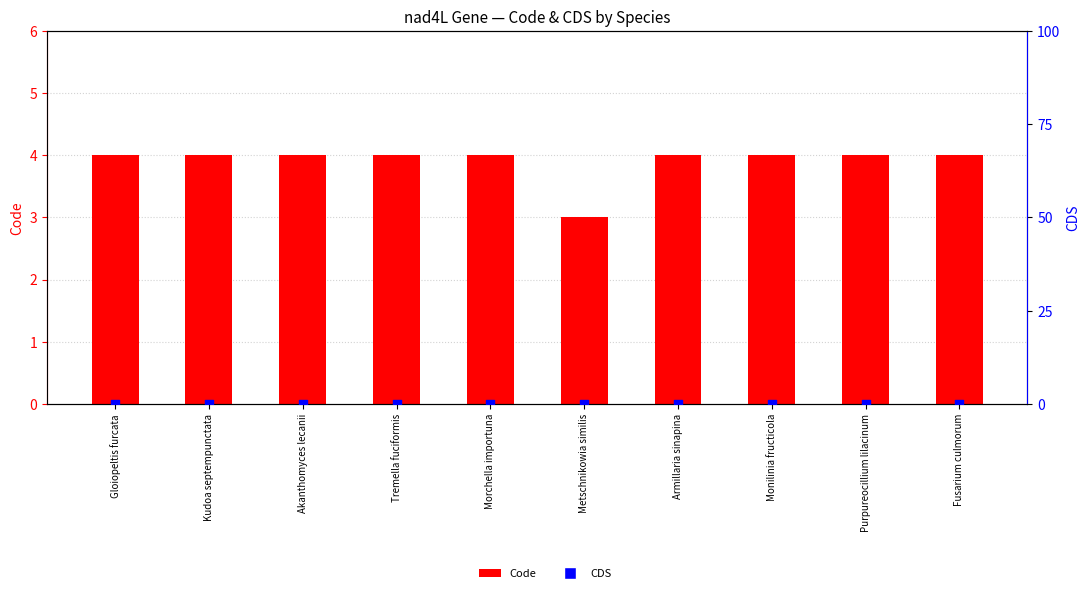

What is the total value across all series at Kudoa septempunctata?

4